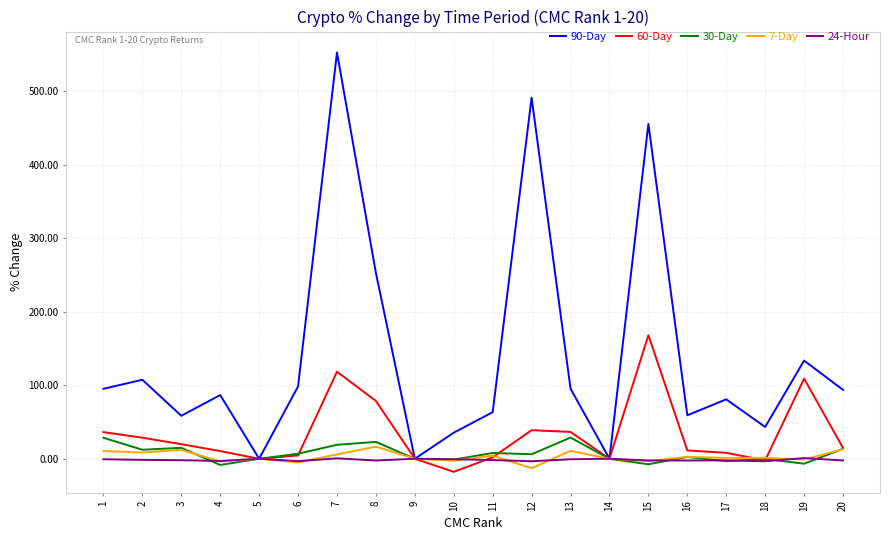

What is the minimum value shown in the chart?

-17.8